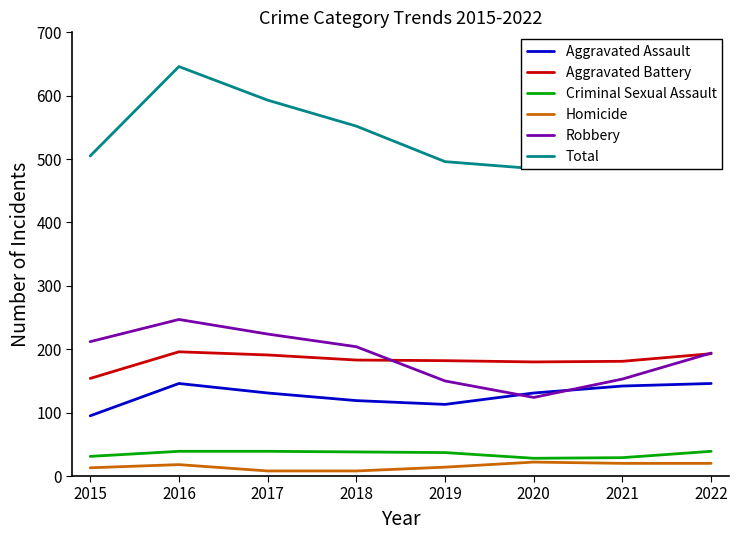

True or false: Homicide and Aggravated Assault intersect in this chart.

False